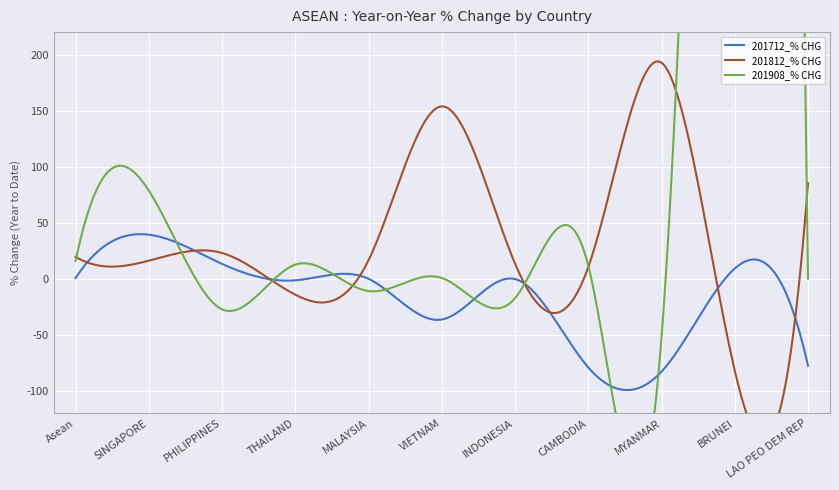

Reading left to right, extract all data points from this chart.

201712_% CHG: 0.6	39.2	13.2	-1.5	-0.1	-36.4	-0.4	-79.2	-82.9	9.1	-77.6
201812_% CHG: 19.5	16.1	22.9	-14.3	16.5	153.7	13.4	10.4	192.7	-82.1	85.3
201908_% CHG: 15.9	78.6	-27.3	12.5	-11.0	0.7	-17.3	11.5	-52.4	1399.3	0.0